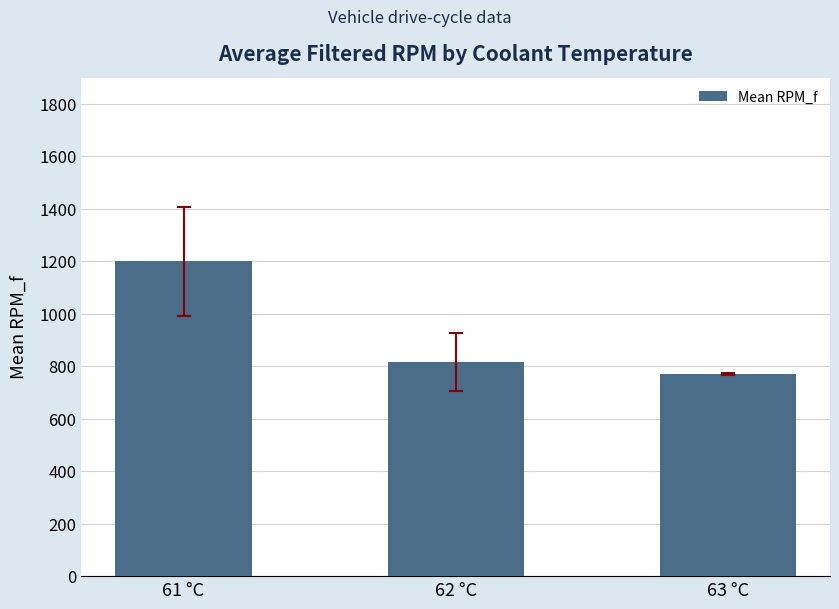

Rank the categories by value from lowest to highest.

63 °C, 62 °C, 61 °C